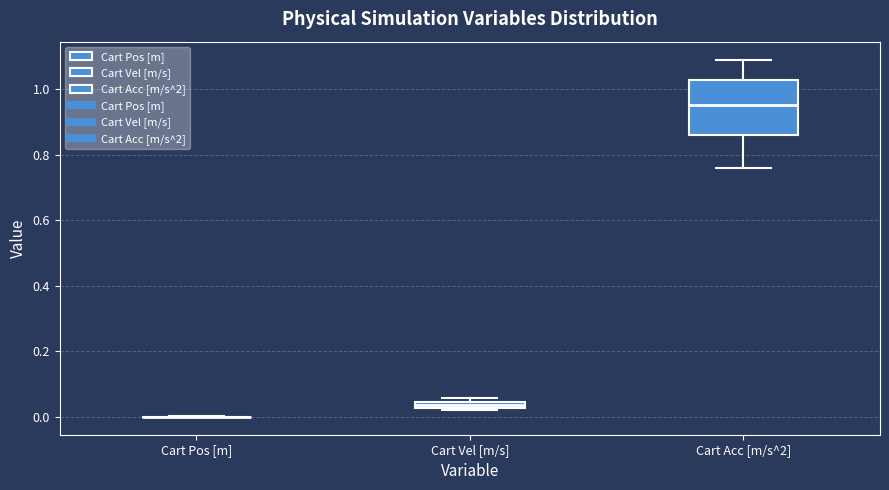

Comparing the boxes themselves (not the whiskers), which one is the tallest?

Cart Acc [m/s^2]